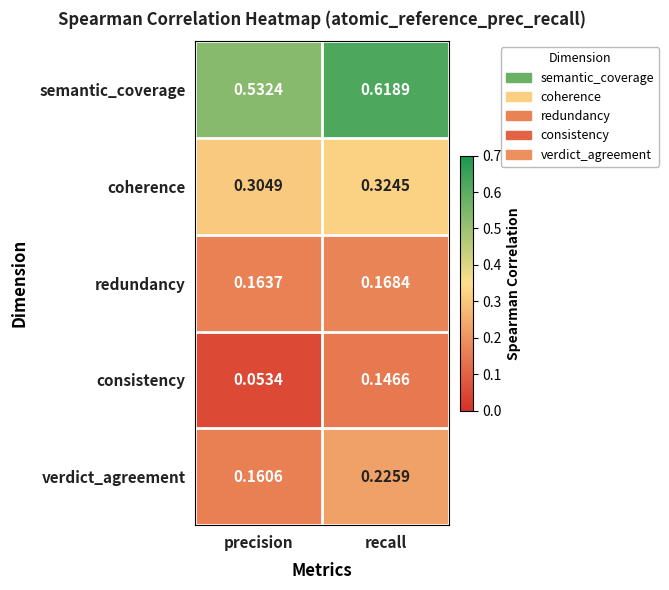

Which label corresponds to the largest value in the chart?

recall